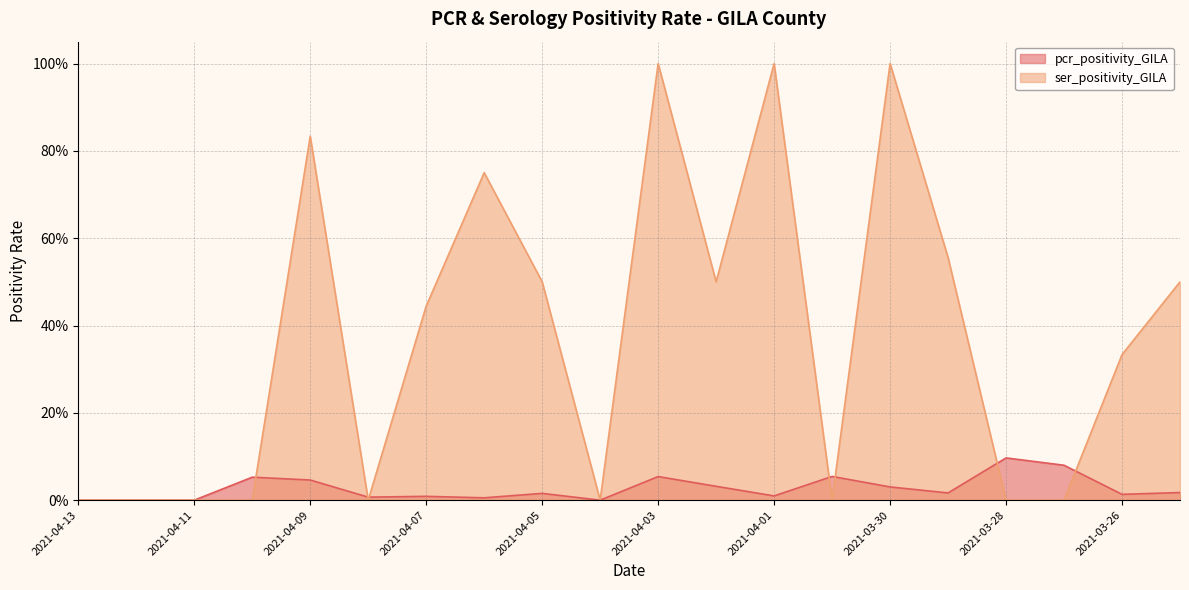

At which category is the sum across all series the highest?

2021-04-03